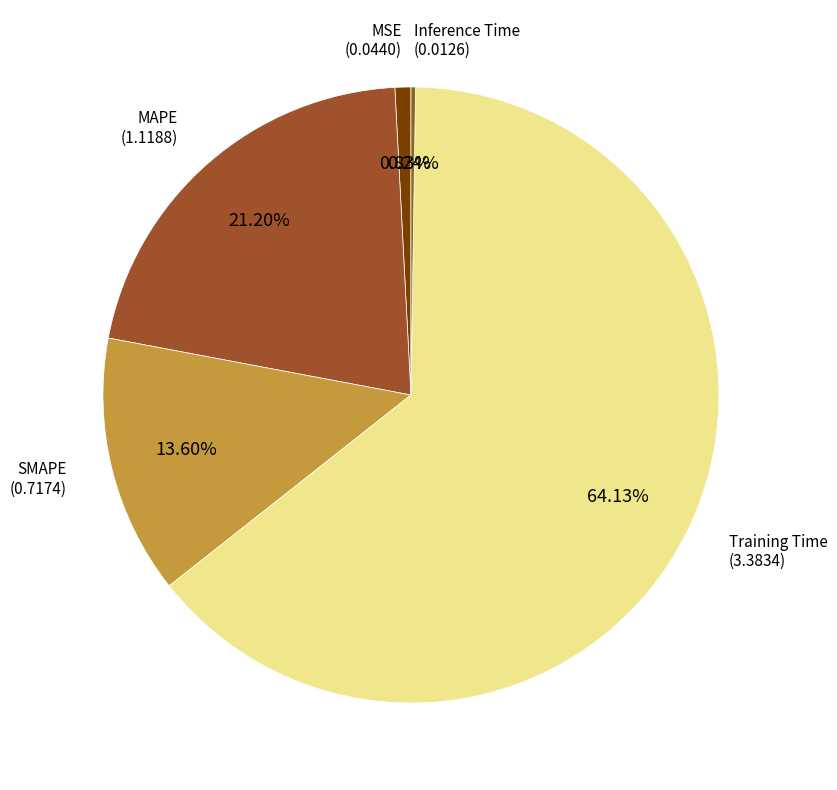

The MSE slice represents 11% of the pie. True or false?

False